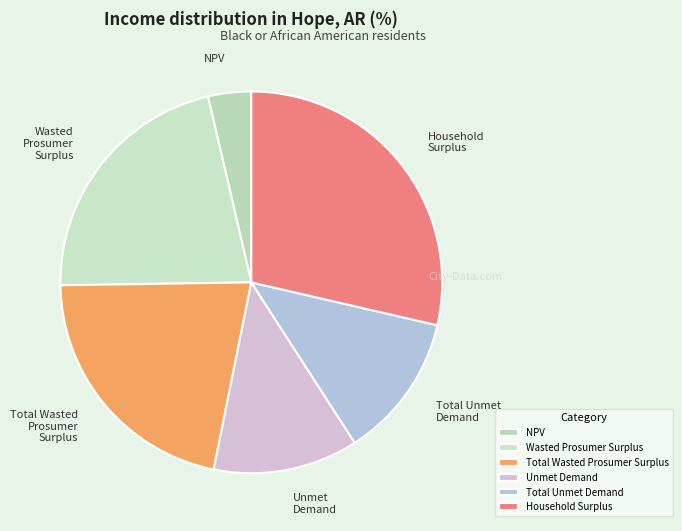

Combined, do Wasted Prosumer Surplus and Total Unmet Demand account for over 50%?

No